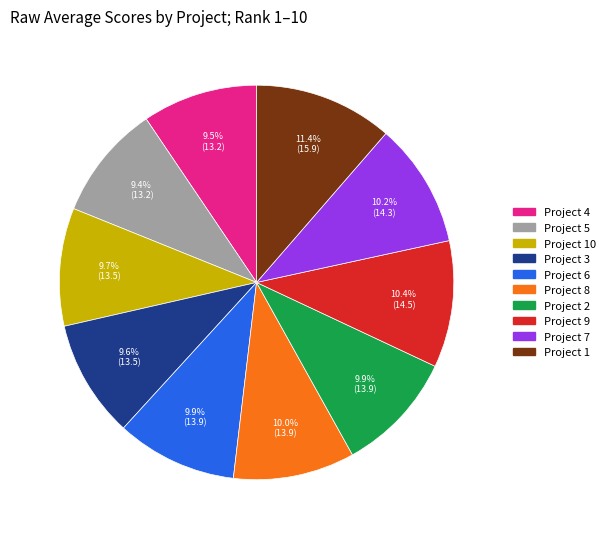

Is there any slice that represents more than half of the pie?

No